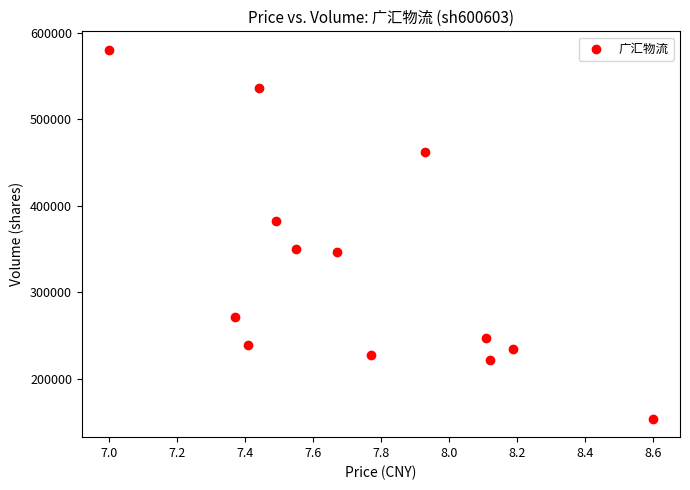

What is the range of Y values (max minus min)?

426137